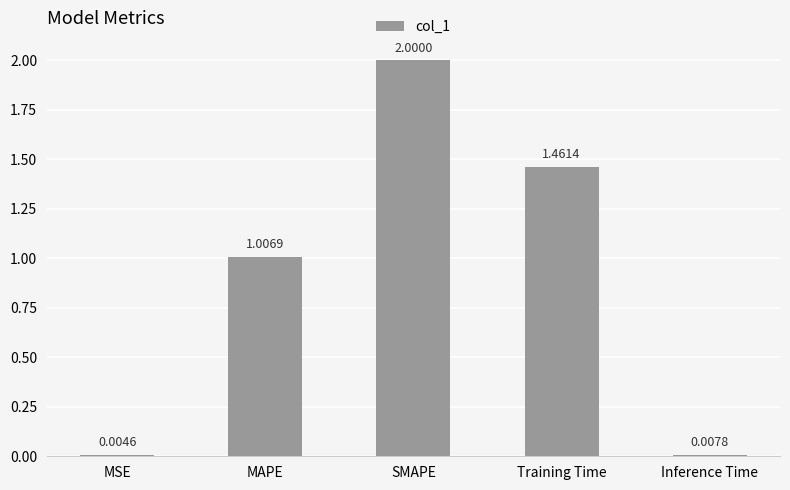

At which label does the data first exceed 1?

MAPE